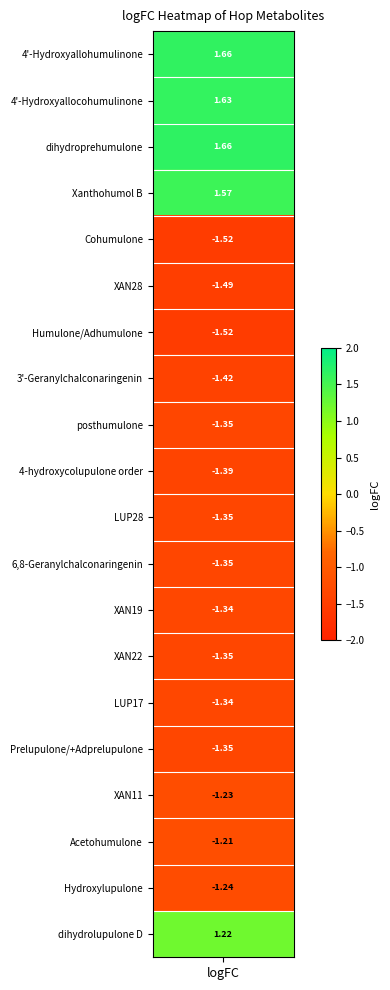

What is the change in value from Xanthohumol B to XAN19?

-2.9